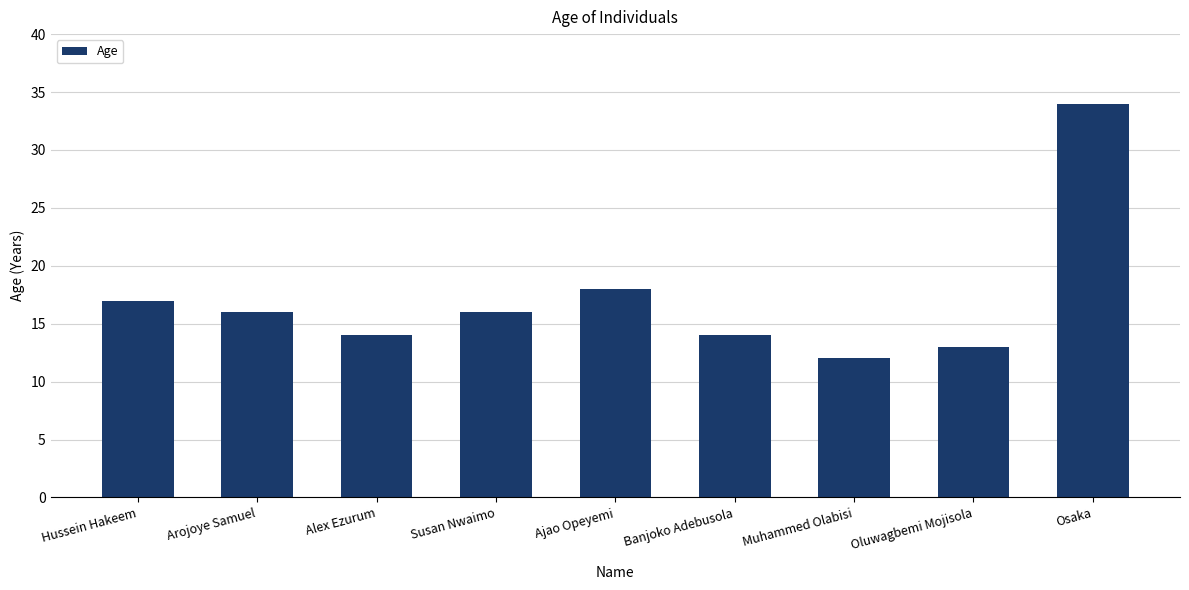

What is the label of the 9th bar from the left?

Osaka